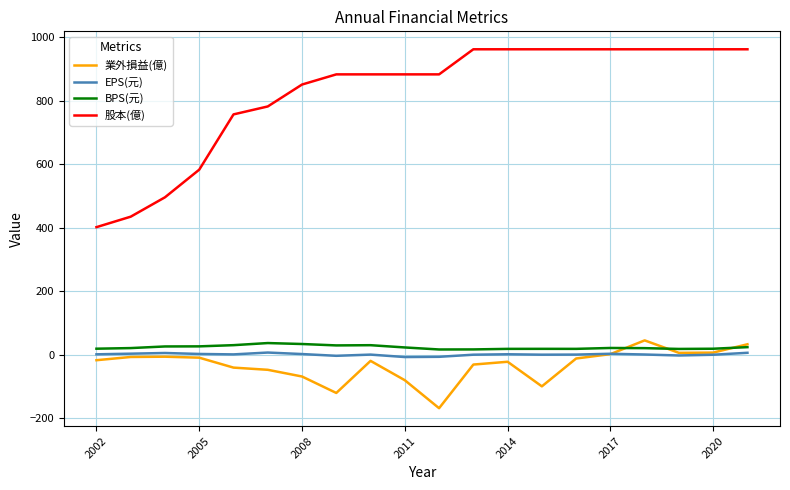

What is the difference between the maximum and minimum values in the EPS(元) series?

14.2